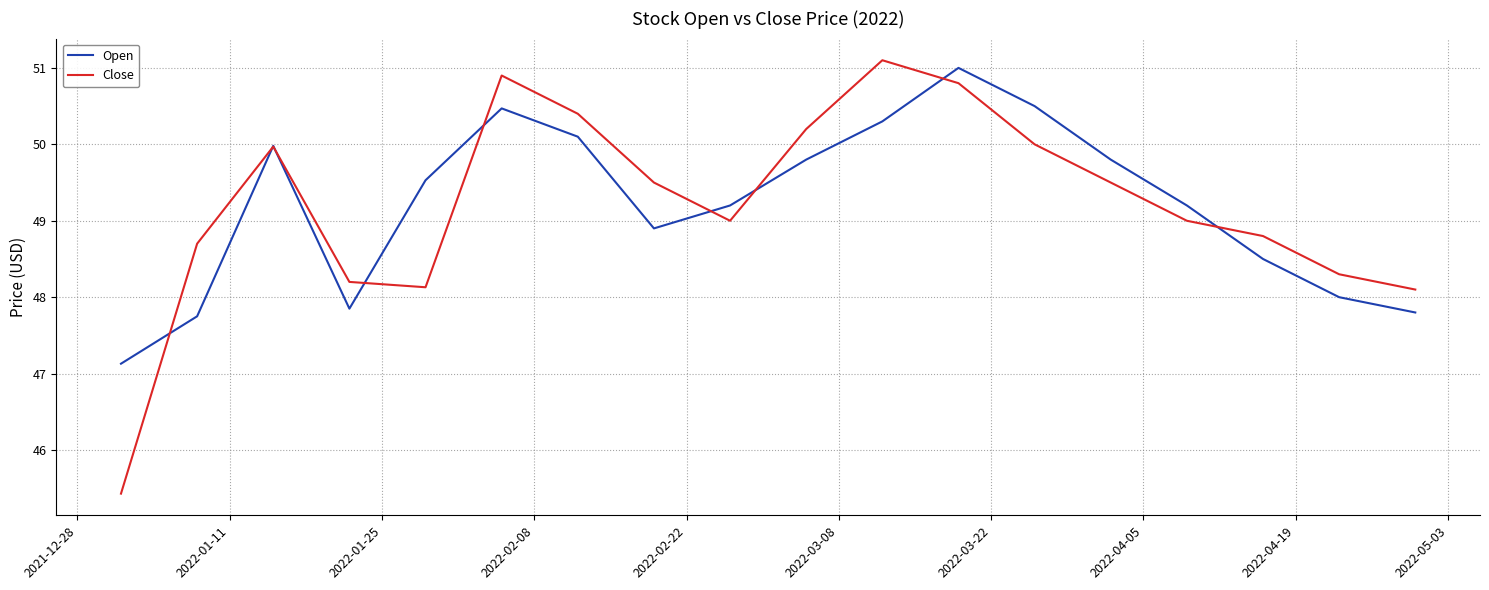

Which series has the largest range (max minus min)?

Close